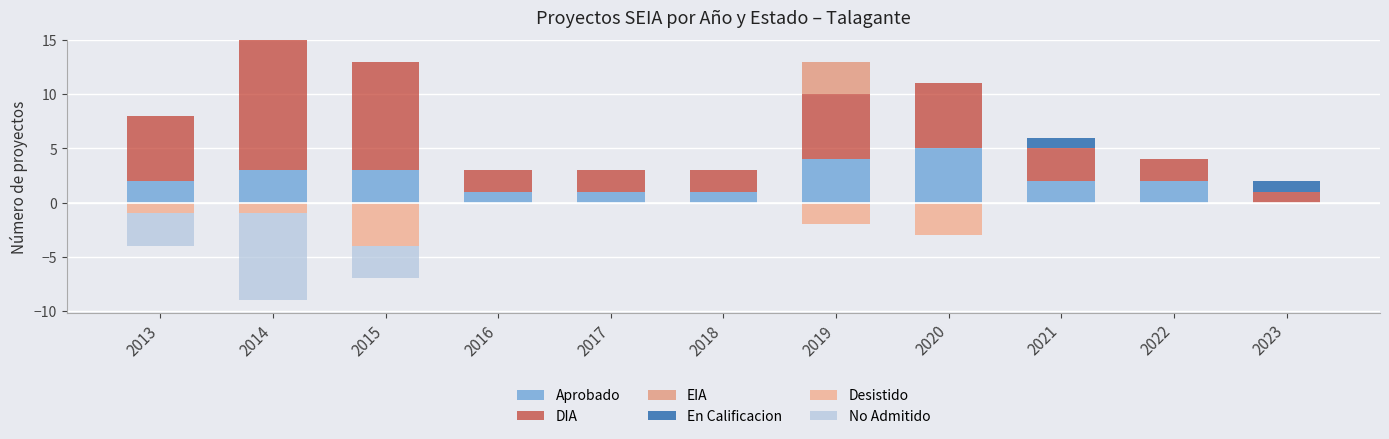

List the series in order of their peak value, lowest first.

Desistido, No Admitido, En Calificacion, EIA, Aprobado, DIA